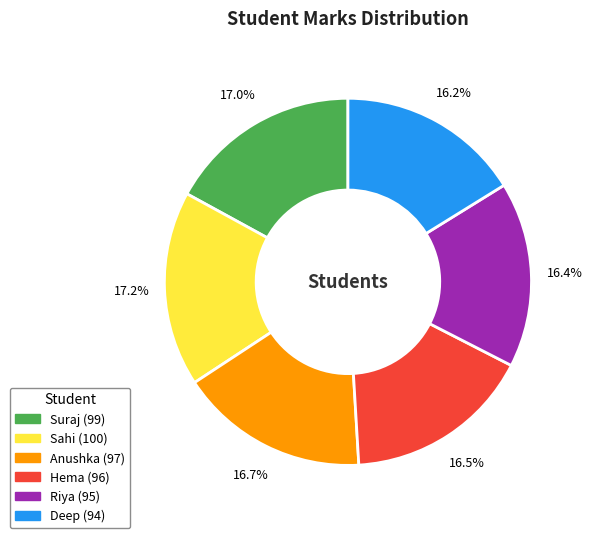

To the nearest percent, what percentage of the pie is Sahi?

17%